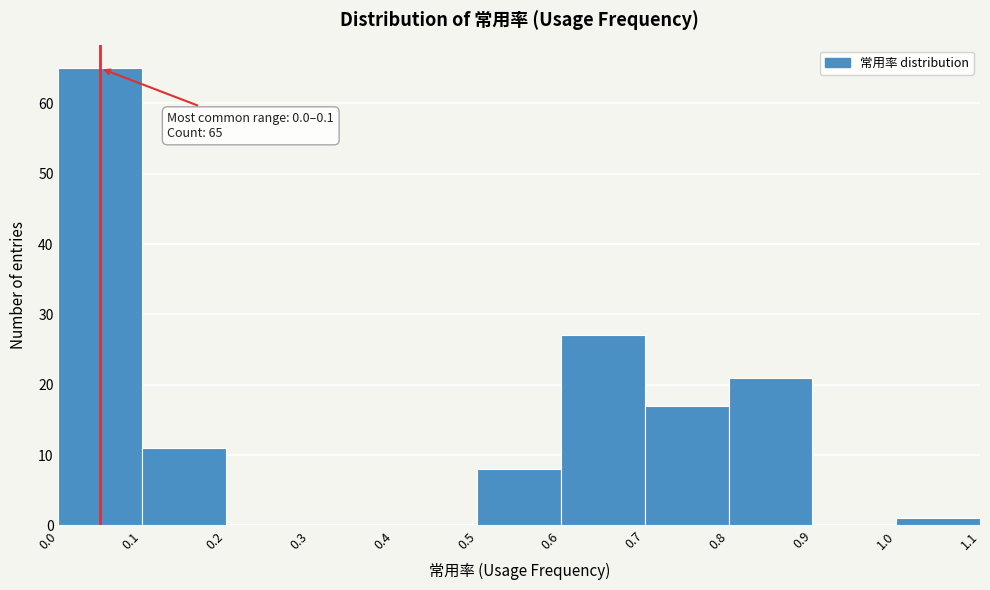

Over which range of the x-axis is the bar tallest?

0.0 to 0.1